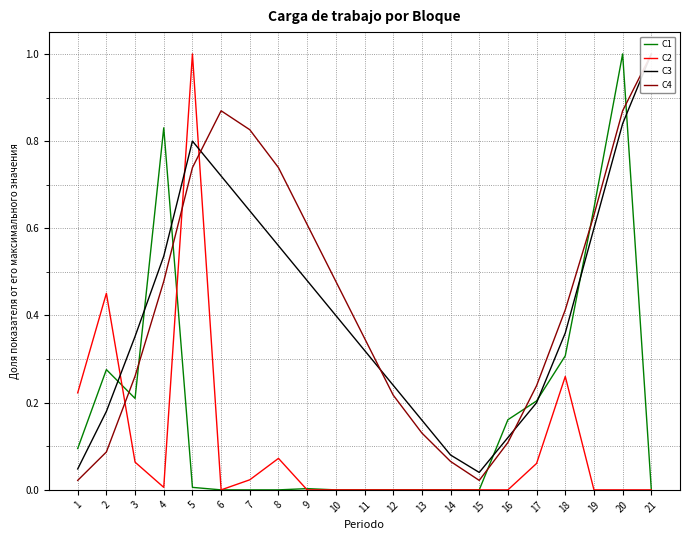

Rank the series by their maximum value, from highest to lowest.

C1, C2, C3, C4